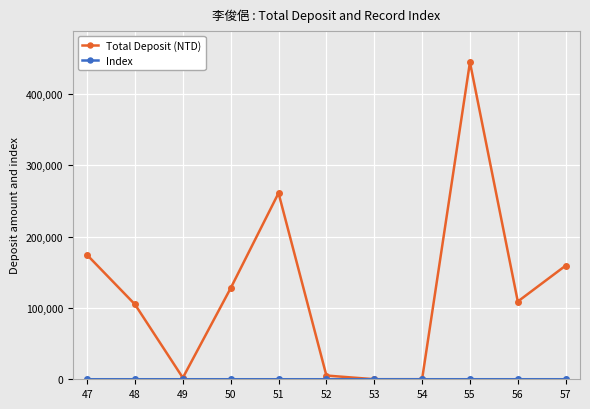

Which series has the widest spread of values?

Total Deposit (NTD)